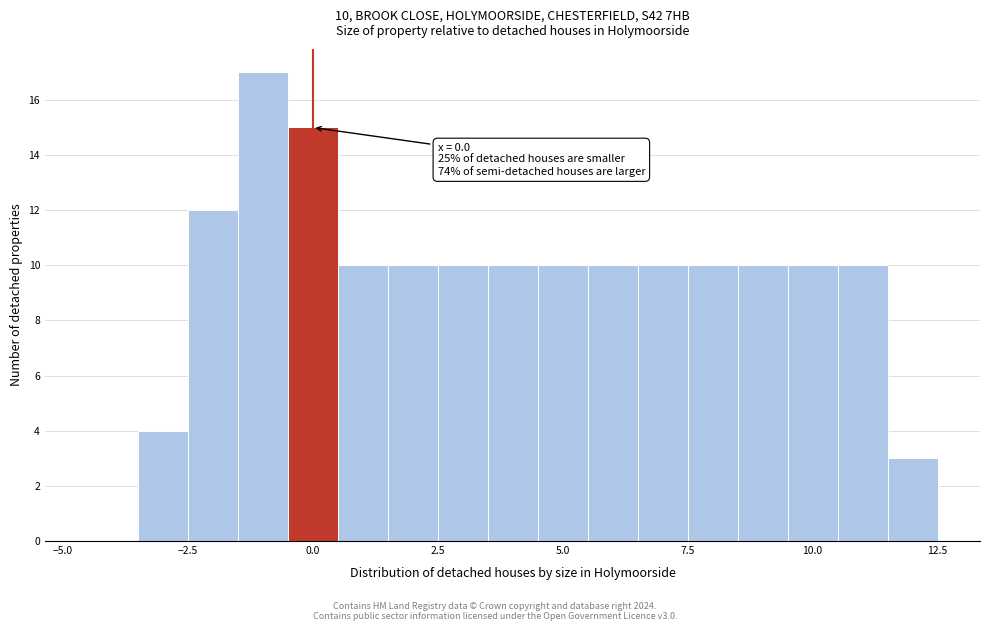

Read against the x-axis, roughly where is the centre of the tallest bar?

-1.0